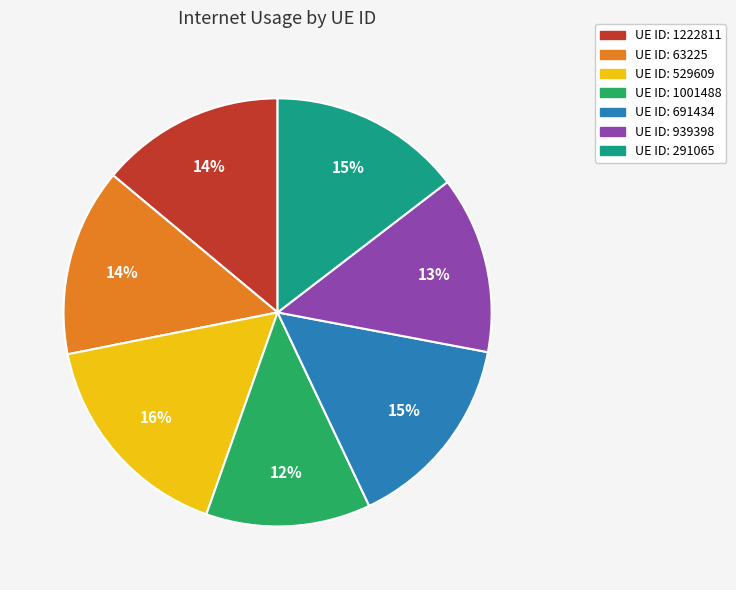

Does any single category account for the majority?

No